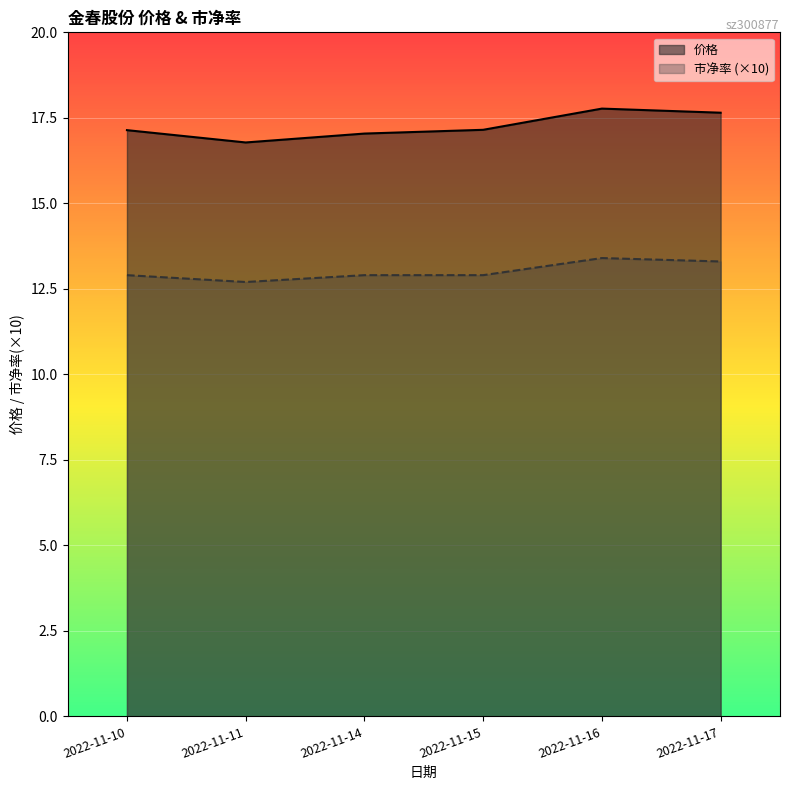

Which category has the highest value in the 市净率 (×10) series?

2022-11-16